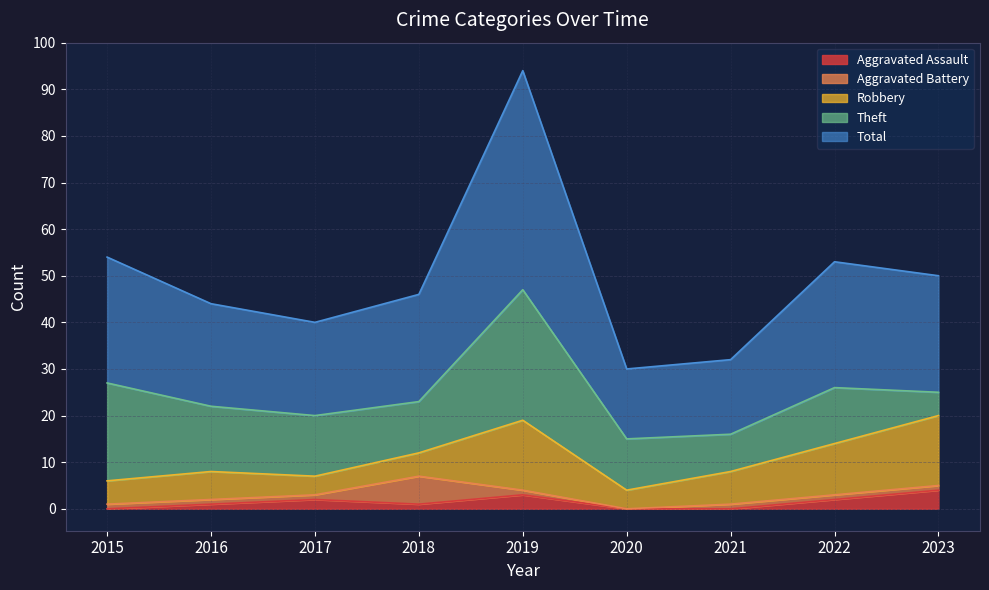

True or false: Aggravated Assault and Total intersect in this chart.

False